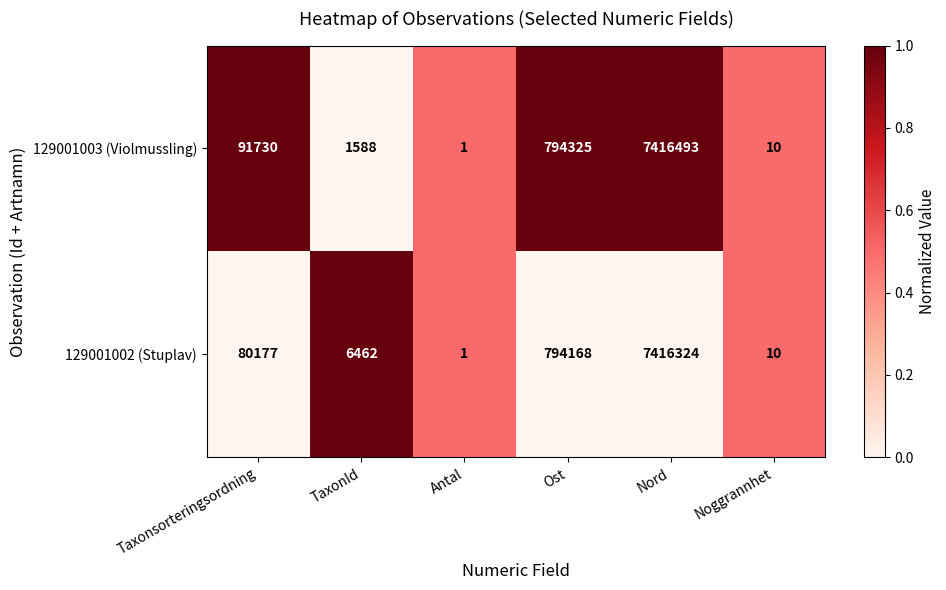

Which category has the lowest value across all series?

Antal